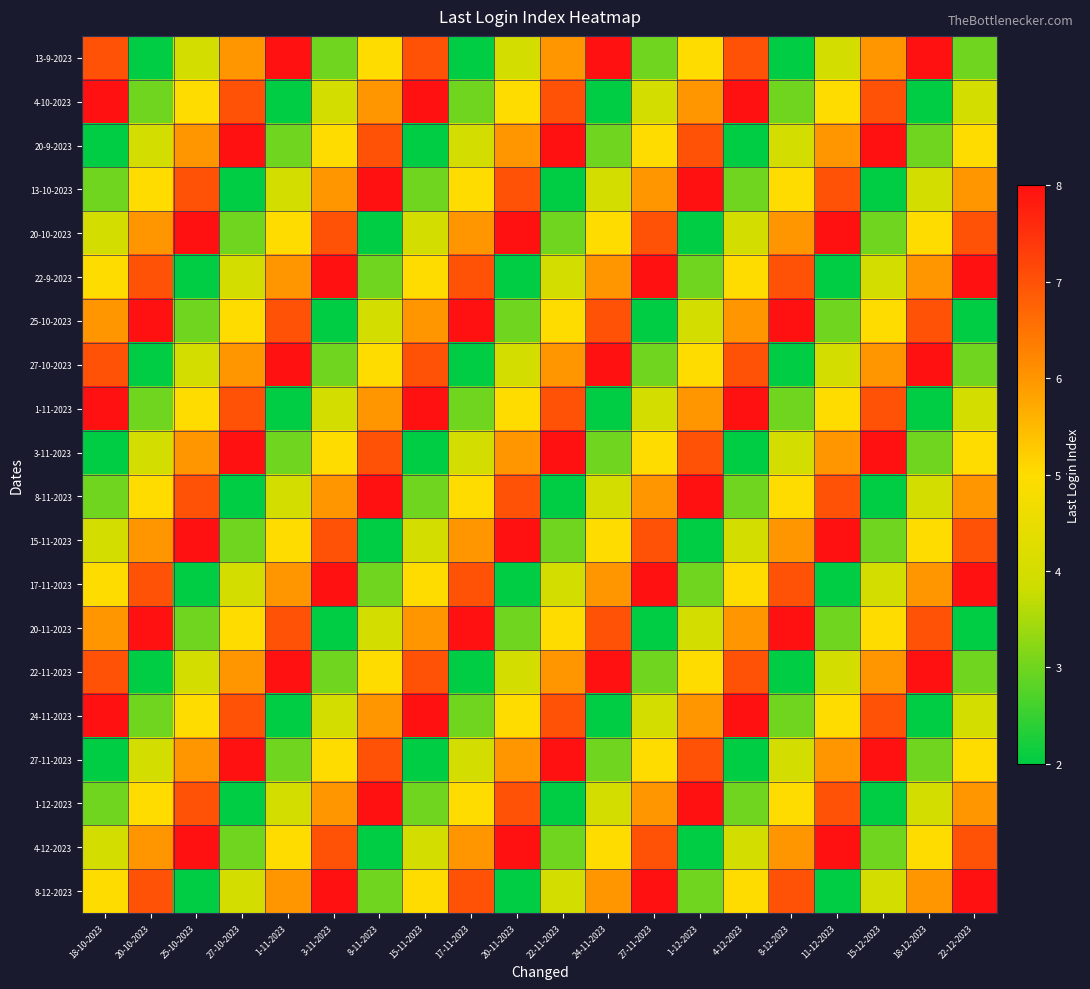

Reading left to right, list all the values displayed in this chart.

13-9-2023: 18-10-2023=7	20-10-2023=2	25-10-2023=4	27-10-2023=6	1-11-2023=8	3-11-2023=3	8-11-2023=5	15-11-2023=7	17-11-2023=2	20-11-2023=4	22-11-2023=6	24-11-2023=8	27-11-2023=3	1-12-2023=5	4-12-2023=7	8-12-2023=2	11-12-2023=4	15-12-2023=6	18-12-2023=8	22-12-2023=3
4-10-2023: 18-10-2023=8	20-10-2023=3	25-10-2023=5	27-10-2023=7	1-11-2023=2	3-11-2023=4	8-11-2023=6	15-11-2023=8	17-11-2023=3	20-11-2023=5	22-11-2023=7	24-11-2023=2	27-11-2023=4	1-12-2023=6	4-12-2023=8	8-12-2023=3	11-12-2023=5	15-12-2023=7	18-12-2023=2	22-12-2023=4
20-9-2023: 18-10-2023=2	20-10-2023=4	25-10-2023=6	27-10-2023=8	1-11-2023=3	3-11-2023=5	8-11-2023=7	15-11-2023=2	17-11-2023=4	20-11-2023=6	22-11-2023=8	24-11-2023=3	27-11-2023=5	1-12-2023=7	4-12-2023=2	8-12-2023=4	11-12-2023=6	15-12-2023=8	18-12-2023=3	22-12-2023=5
13-10-2023: 18-10-2023=3	20-10-2023=5	25-10-2023=7	27-10-2023=2	1-11-2023=4	3-11-2023=6	8-11-2023=8	15-11-2023=3	17-11-2023=5	20-11-2023=7	22-11-2023=2	24-11-2023=4	27-11-2023=6	1-12-2023=8	4-12-2023=3	8-12-2023=5	11-12-2023=7	15-12-2023=2	18-12-2023=4	22-12-2023=6
20-10-2023: 18-10-2023=4	20-10-2023=6	25-10-2023=8	27-10-2023=3	1-11-2023=5	3-11-2023=7	8-11-2023=2	15-11-2023=4	17-11-2023=6	20-11-2023=8	22-11-2023=3	24-11-2023=5	27-11-2023=7	1-12-2023=2	4-12-2023=4	8-12-2023=6	11-12-2023=8	15-12-2023=3	18-12-2023=5	22-12-2023=7
22-9-2023: 18-10-2023=5	20-10-2023=7	25-10-2023=2	27-10-2023=4	1-11-2023=6	3-11-2023=8	8-11-2023=3	15-11-2023=5	17-11-2023=7	20-11-2023=2	22-11-2023=4	24-11-2023=6	27-11-2023=8	1-12-2023=3	4-12-2023=5	8-12-2023=7	11-12-2023=2	15-12-2023=4	18-12-2023=6	22-12-2023=8
25-10-2023: 18-10-2023=6	20-10-2023=8	25-10-2023=3	27-10-2023=5	1-11-2023=7	3-11-2023=2	8-11-2023=4	15-11-2023=6	17-11-2023=8	20-11-2023=3	22-11-2023=5	24-11-2023=7	27-11-2023=2	1-12-2023=4	4-12-2023=6	8-12-2023=8	11-12-2023=3	15-12-2023=5	18-12-2023=7	22-12-2023=2
27-10-2023: 18-10-2023=7	20-10-2023=2	25-10-2023=4	27-10-2023=6	1-11-2023=8	3-11-2023=3	8-11-2023=5	15-11-2023=7	17-11-2023=2	20-11-2023=4	22-11-2023=6	24-11-2023=8	27-11-2023=3	1-12-2023=5	4-12-2023=7	8-12-2023=2	11-12-2023=4	15-12-2023=6	18-12-2023=8	22-12-2023=3
1-11-2023: 18-10-2023=8	20-10-2023=3	25-10-2023=5	27-10-2023=7	1-11-2023=2	3-11-2023=4	8-11-2023=6	15-11-2023=8	17-11-2023=3	20-11-2023=5	22-11-2023=7	24-11-2023=2	27-11-2023=4	1-12-2023=6	4-12-2023=8	8-12-2023=3	11-12-2023=5	15-12-2023=7	18-12-2023=2	22-12-2023=4
3-11-2023: 18-10-2023=2	20-10-2023=4	25-10-2023=6	27-10-2023=8	1-11-2023=3	3-11-2023=5	8-11-2023=7	15-11-2023=2	17-11-2023=4	20-11-2023=6	22-11-2023=8	24-11-2023=3	27-11-2023=5	1-12-2023=7	4-12-2023=2	8-12-2023=4	11-12-2023=6	15-12-2023=8	18-12-2023=3	22-12-2023=5
8-11-2023: 18-10-2023=3	20-10-2023=5	25-10-2023=7	27-10-2023=2	1-11-2023=4	3-11-2023=6	8-11-2023=8	15-11-2023=3	17-11-2023=5	20-11-2023=7	22-11-2023=2	24-11-2023=4	27-11-2023=6	1-12-2023=8	4-12-2023=3	8-12-2023=5	11-12-2023=7	15-12-2023=2	18-12-2023=4	22-12-2023=6
15-11-2023: 18-10-2023=4	20-10-2023=6	25-10-2023=8	27-10-2023=3	1-11-2023=5	3-11-2023=7	8-11-2023=2	15-11-2023=4	17-11-2023=6	20-11-2023=8	22-11-2023=3	24-11-2023=5	27-11-2023=7	1-12-2023=2	4-12-2023=4	8-12-2023=6	11-12-2023=8	15-12-2023=3	18-12-2023=5	22-12-2023=7
17-11-2023: 18-10-2023=5	20-10-2023=7	25-10-2023=2	27-10-2023=4	1-11-2023=6	3-11-2023=8	8-11-2023=3	15-11-2023=5	17-11-2023=7	20-11-2023=2	22-11-2023=4	24-11-2023=6	27-11-2023=8	1-12-2023=3	4-12-2023=5	8-12-2023=7	11-12-2023=2	15-12-2023=4	18-12-2023=6	22-12-2023=8
20-11-2023: 18-10-2023=6	20-10-2023=8	25-10-2023=3	27-10-2023=5	1-11-2023=7	3-11-2023=2	8-11-2023=4	15-11-2023=6	17-11-2023=8	20-11-2023=3	22-11-2023=5	24-11-2023=7	27-11-2023=2	1-12-2023=4	4-12-2023=6	8-12-2023=8	11-12-2023=3	15-12-2023=5	18-12-2023=7	22-12-2023=2
22-11-2023: 18-10-2023=7	20-10-2023=2	25-10-2023=4	27-10-2023=6	1-11-2023=8	3-11-2023=3	8-11-2023=5	15-11-2023=7	17-11-2023=2	20-11-2023=4	22-11-2023=6	24-11-2023=8	27-11-2023=3	1-12-2023=5	4-12-2023=7	8-12-2023=2	11-12-2023=4	15-12-2023=6	18-12-2023=8	22-12-2023=3
24-11-2023: 18-10-2023=8	20-10-2023=3	25-10-2023=5	27-10-2023=7	1-11-2023=2	3-11-2023=4	8-11-2023=6	15-11-2023=8	17-11-2023=3	20-11-2023=5	22-11-2023=7	24-11-2023=2	27-11-2023=4	1-12-2023=6	4-12-2023=8	8-12-2023=3	11-12-2023=5	15-12-2023=7	18-12-2023=2	22-12-2023=4
27-11-2023: 18-10-2023=2	20-10-2023=4	25-10-2023=6	27-10-2023=8	1-11-2023=3	3-11-2023=5	8-11-2023=7	15-11-2023=2	17-11-2023=4	20-11-2023=6	22-11-2023=8	24-11-2023=3	27-11-2023=5	1-12-2023=7	4-12-2023=2	8-12-2023=4	11-12-2023=6	15-12-2023=8	18-12-2023=3	22-12-2023=5
1-12-2023: 18-10-2023=3	20-10-2023=5	25-10-2023=7	27-10-2023=2	1-11-2023=4	3-11-2023=6	8-11-2023=8	15-11-2023=3	17-11-2023=5	20-11-2023=7	22-11-2023=2	24-11-2023=4	27-11-2023=6	1-12-2023=8	4-12-2023=3	8-12-2023=5	11-12-2023=7	15-12-2023=2	18-12-2023=4	22-12-2023=6
4-12-2023: 18-10-2023=4	20-10-2023=6	25-10-2023=8	27-10-2023=3	1-11-2023=5	3-11-2023=7	8-11-2023=2	15-11-2023=4	17-11-2023=6	20-11-2023=8	22-11-2023=3	24-11-2023=5	27-11-2023=7	1-12-2023=2	4-12-2023=4	8-12-2023=6	11-12-2023=8	15-12-2023=3	18-12-2023=5	22-12-2023=7
8-12-2023: 18-10-2023=5	20-10-2023=7	25-10-2023=2	27-10-2023=4	1-11-2023=6	3-11-2023=8	8-11-2023=3	15-11-2023=5	17-11-2023=7	20-11-2023=2	22-11-2023=4	24-11-2023=6	27-11-2023=8	1-12-2023=3	4-12-2023=5	8-12-2023=7	11-12-2023=2	15-12-2023=4	18-12-2023=6	22-12-2023=8